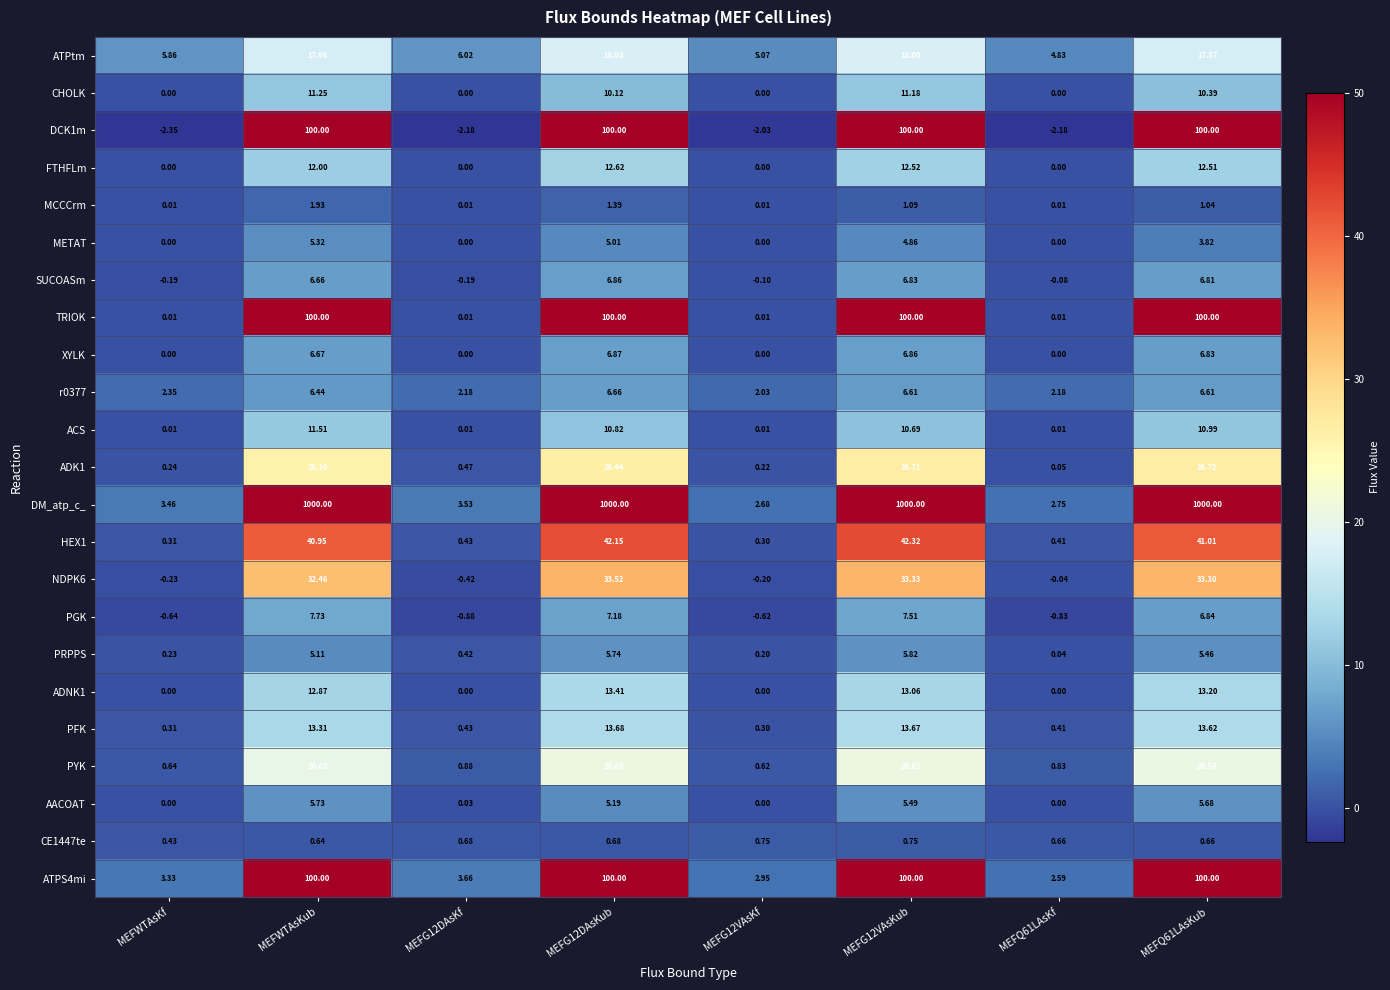

Is the value of DM_atp_c_ at MEFG12DAsKf greater than the value of MCCCrm at MEFQ61LAsKub?

Yes